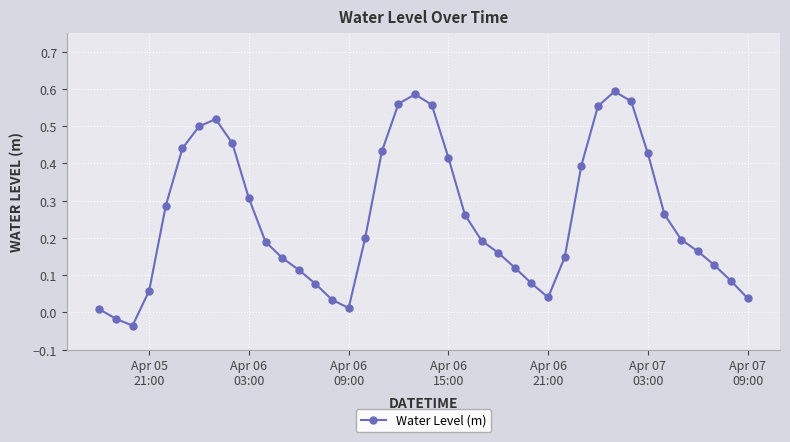

How many interior local valleys (lower than both neighbors) does the data have?

3